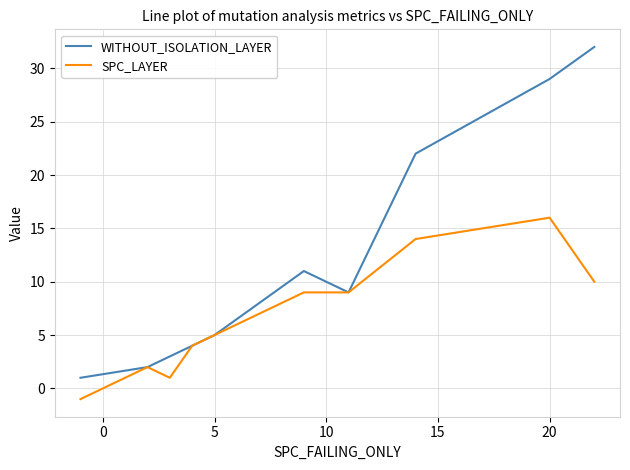

What is the minimum value shown in the chart?

-1